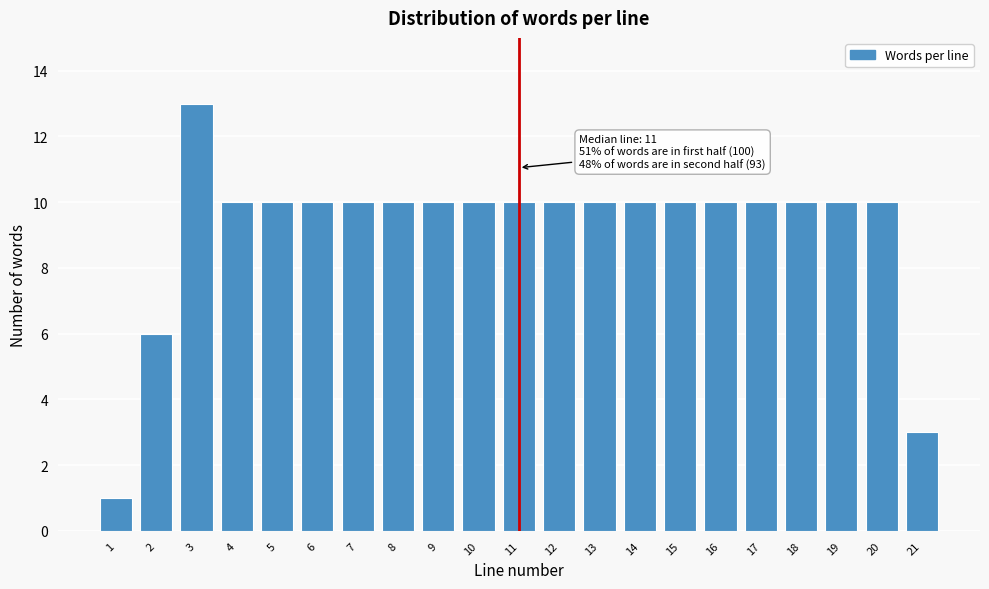

Reading left to right, transcribe all the data shown in this chart.

1=1	2=6	3=13	4=10	5=10	6=10	7=10	8=10	9=10	10=10	11=10	12=10	13=10	14=10	15=10	16=10	17=10	18=10	19=10	20=10	21=3